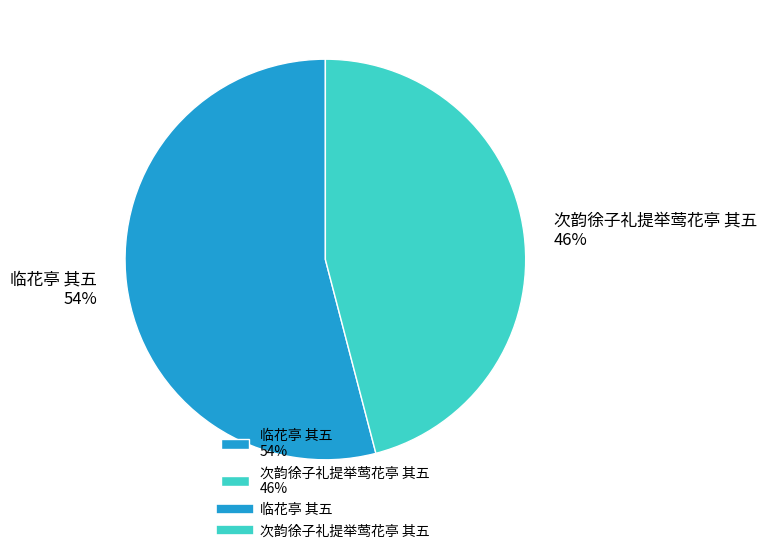

Is the sum of 次韵徐子礼提举莺花亭 其五 and 临花亭 其五 greater than half?

Yes